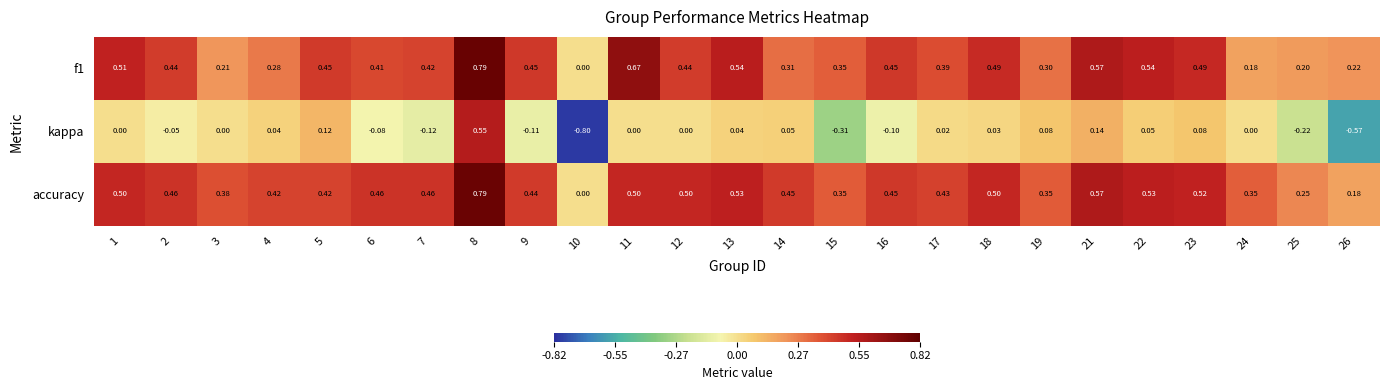

Which series has the widest spread of values?

kappa